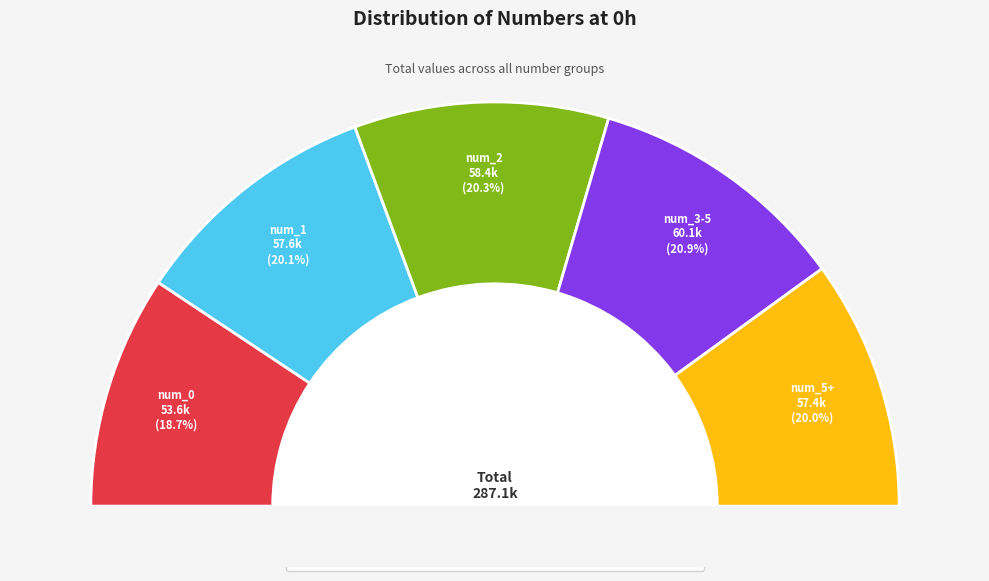

Is the sum of num_5+ and num_1 greater than half?

No